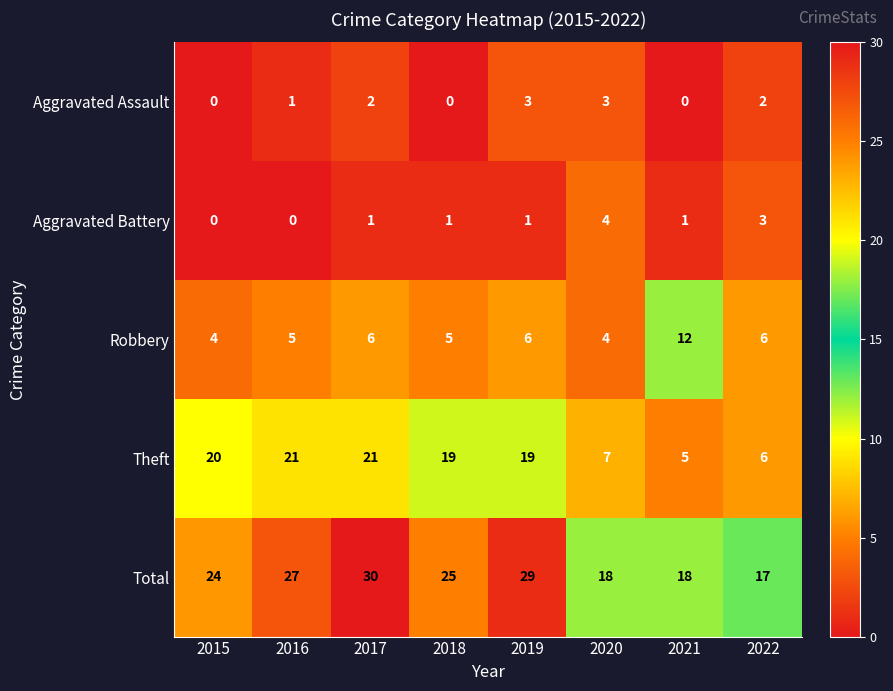

The value of Robbery at 2020 is 5. True or false?

False